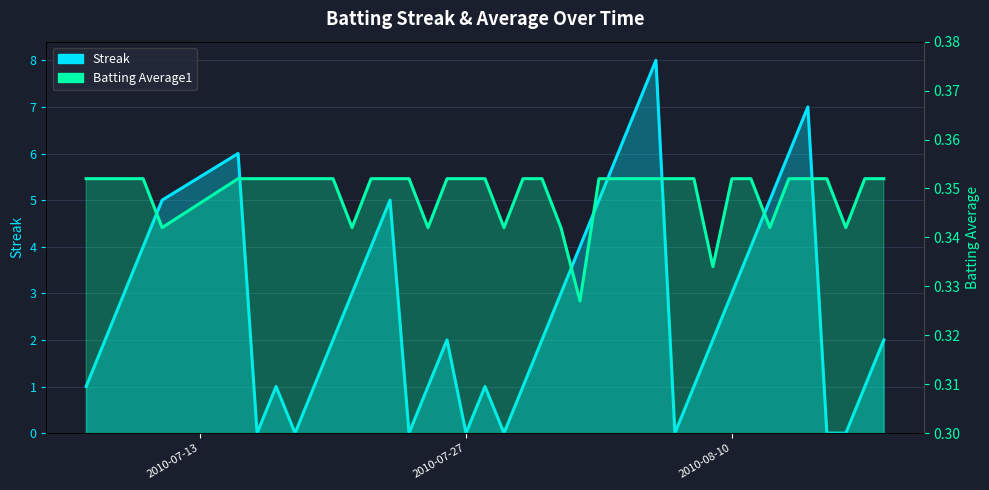

How many data points in Streak are less than 2?

16